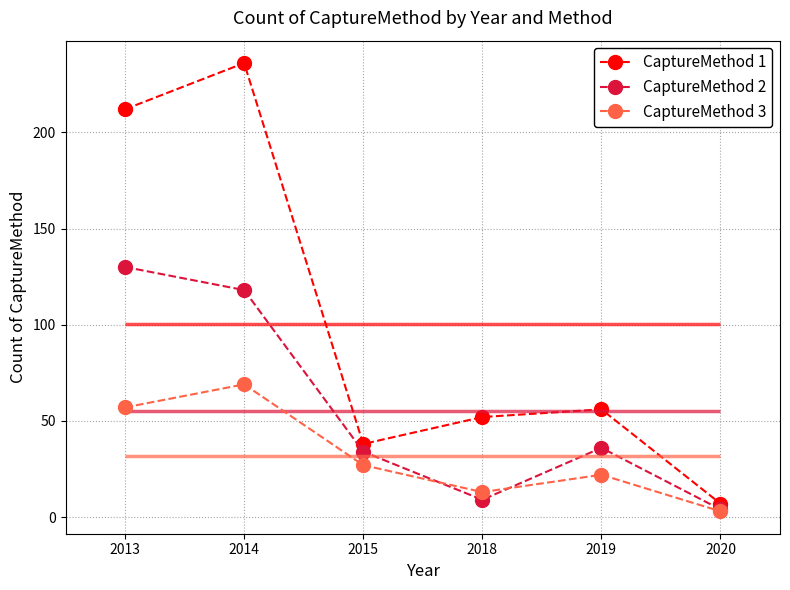

What is the difference between the maximum and minimum values in the CaptureMethod 1 series?

229